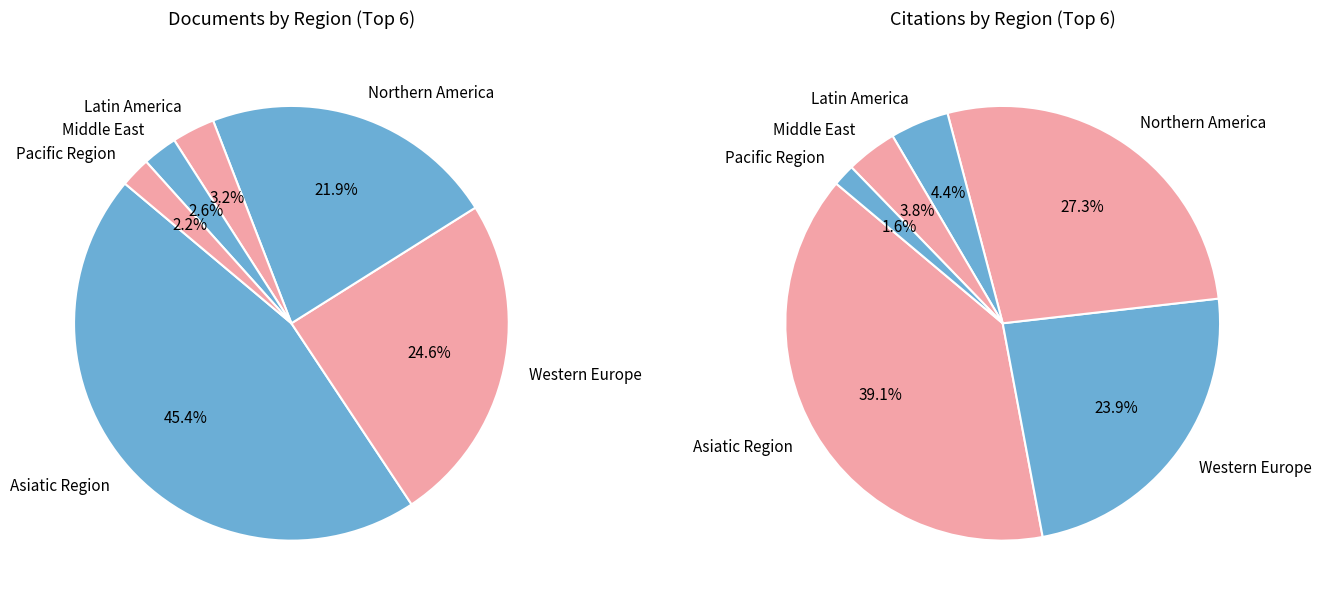

Which category has the biggest portion of the pie?

Asiatic Region